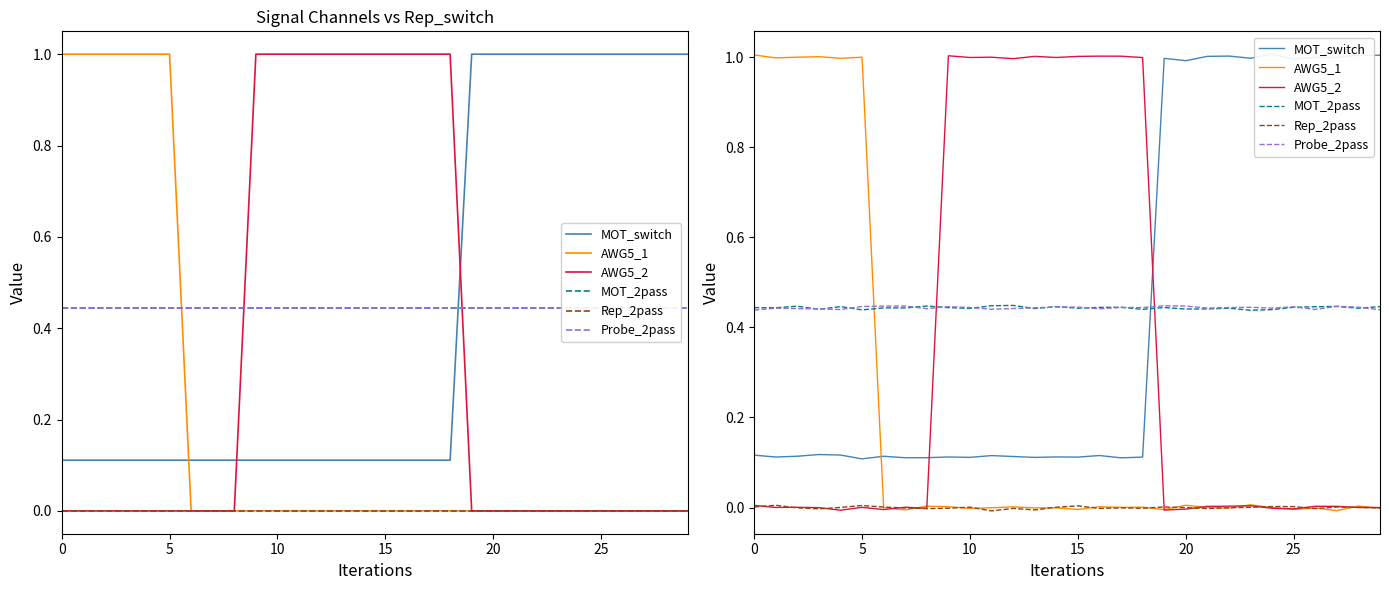

What is the label of the 24th point from the left?

23